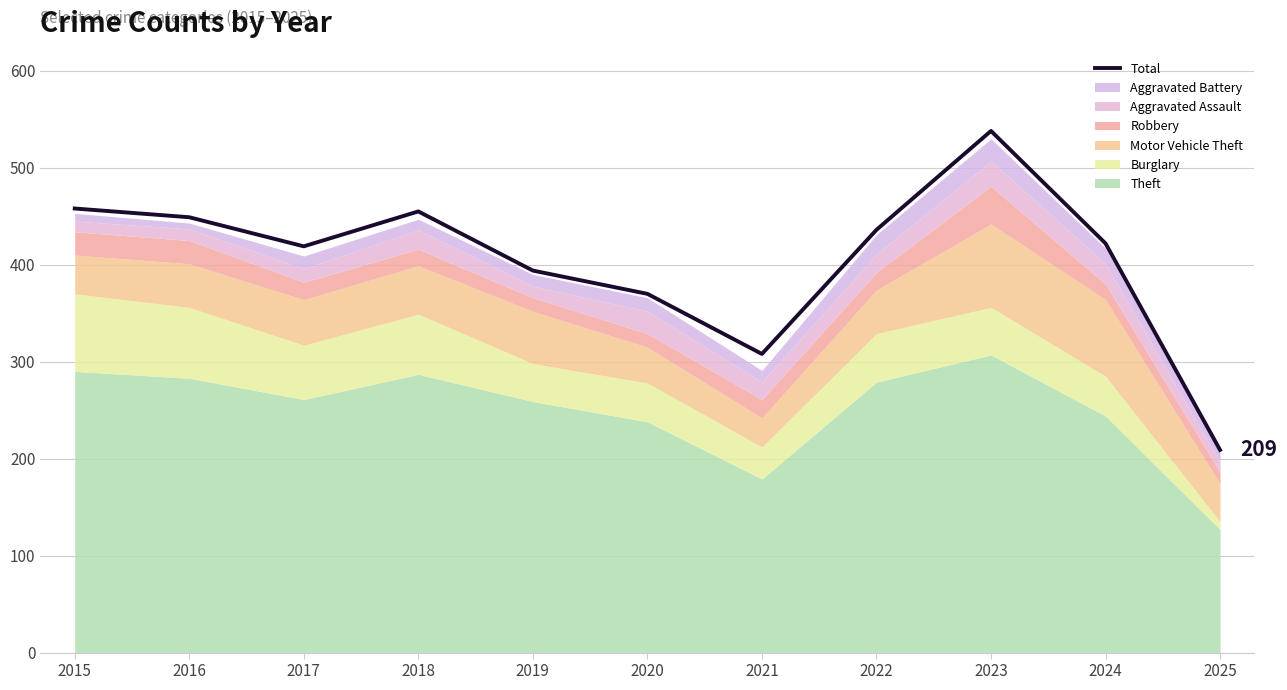

List the labels in order of value, smallest first.

2025, 2021, 2020, 2019, 2017, 2024, 2022, 2016, 2018, 2015, 2023